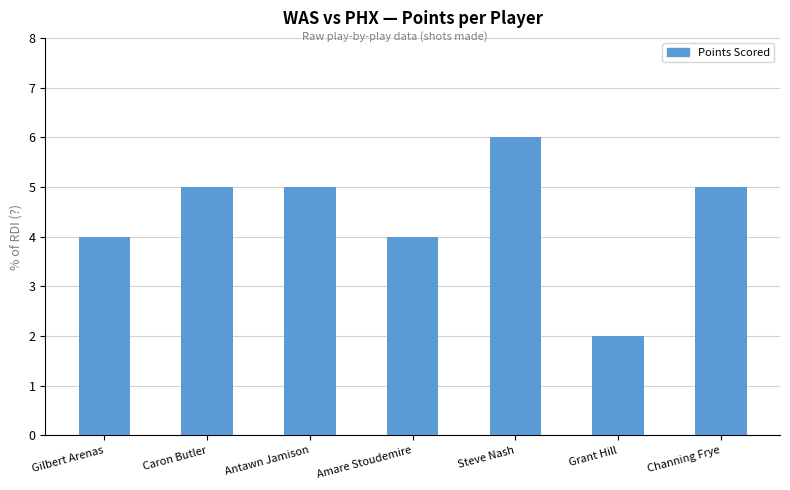

How many distinct data groups are displayed?

1